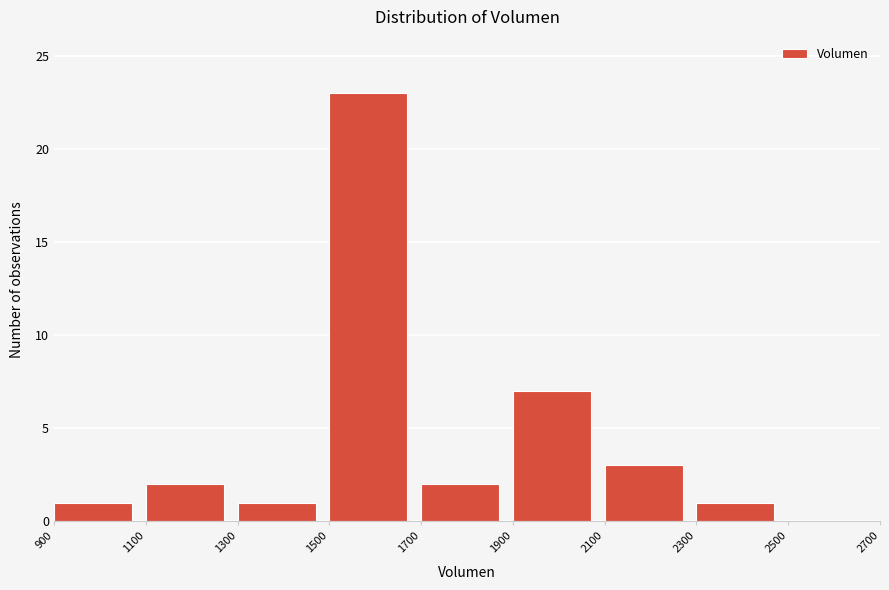

Reading left to right, list every bar in this chart as the range it spans on the x-axis followed by its height. The values are not printed on the chart, so give them approximately, as read against the axis.

900 to 1100: 1
1100 to 1300: 2
1300 to 1500: 1
1500 to 1700: 23
1700 to 1900: 2
1900 to 2100: 7
2100 to 2300: 3
2300 to 2500: 1
2500 to 2700: 0